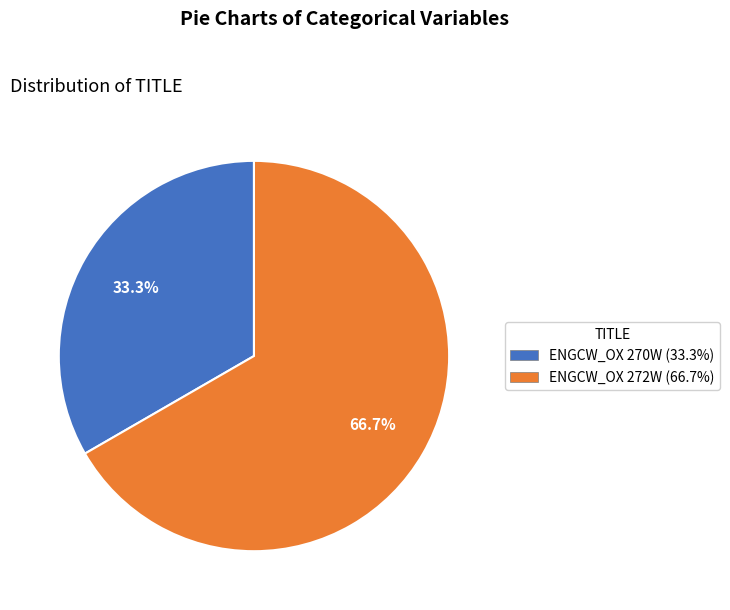

What is the ratio of the value at ENGCW_OX 270W to the value at ENGCW_OX 272W?

0.5